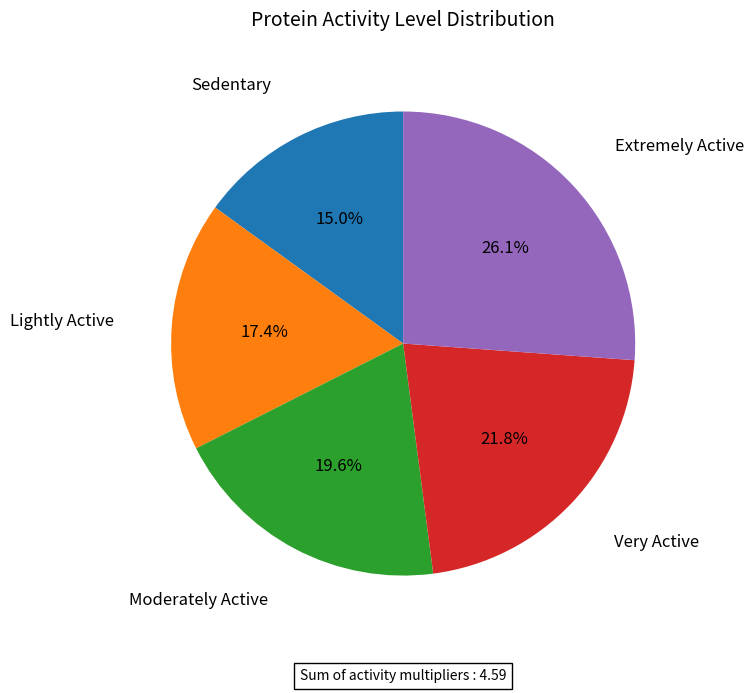

True or false: Sedentary accounts for 15% of the total.

True